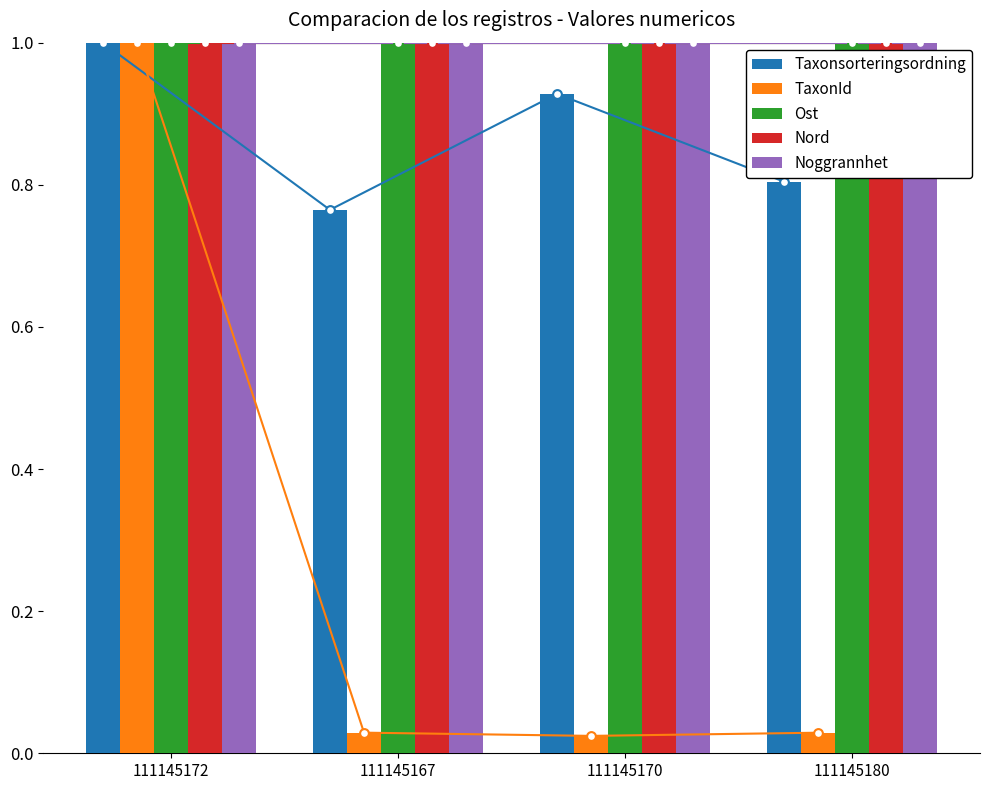

What are all the series names shown in the legend?

Taxonsorteringsordning, TaxonId, Ost, Nord, Noggrannhet